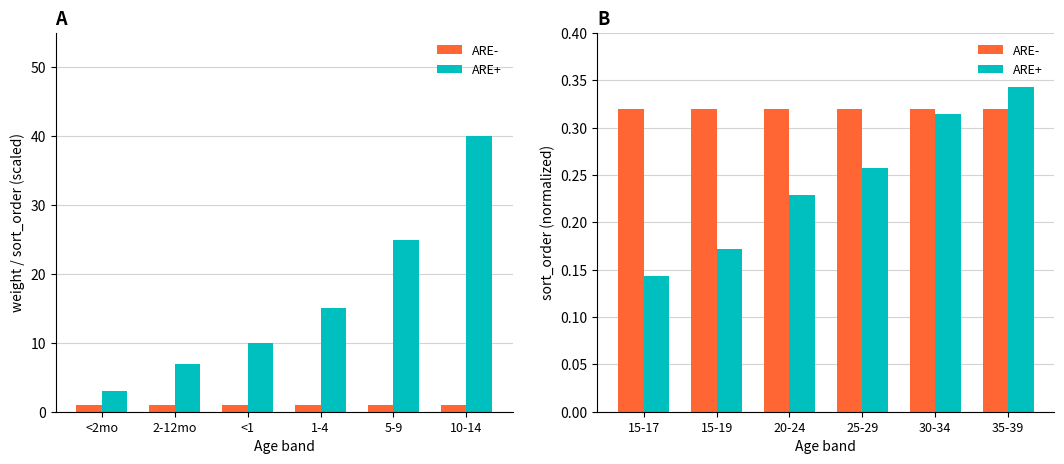

What is the highest value of the ARE+ series?

0.3